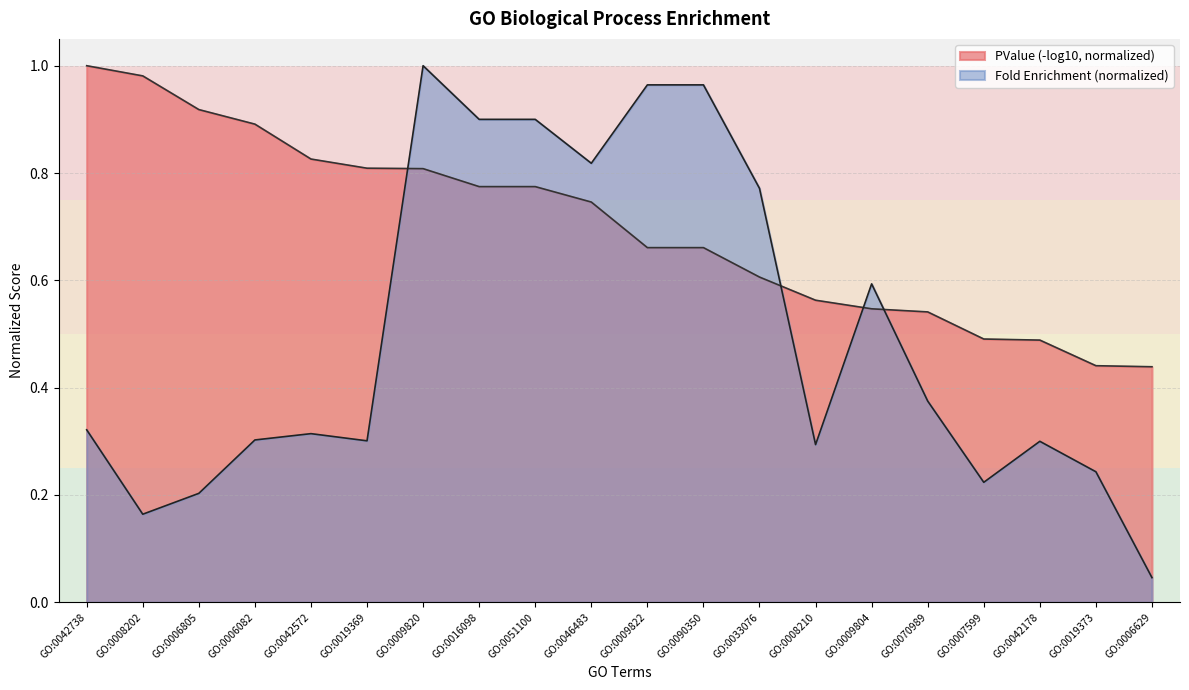

The value at GO:0090350 is 0.2. True or false?

False